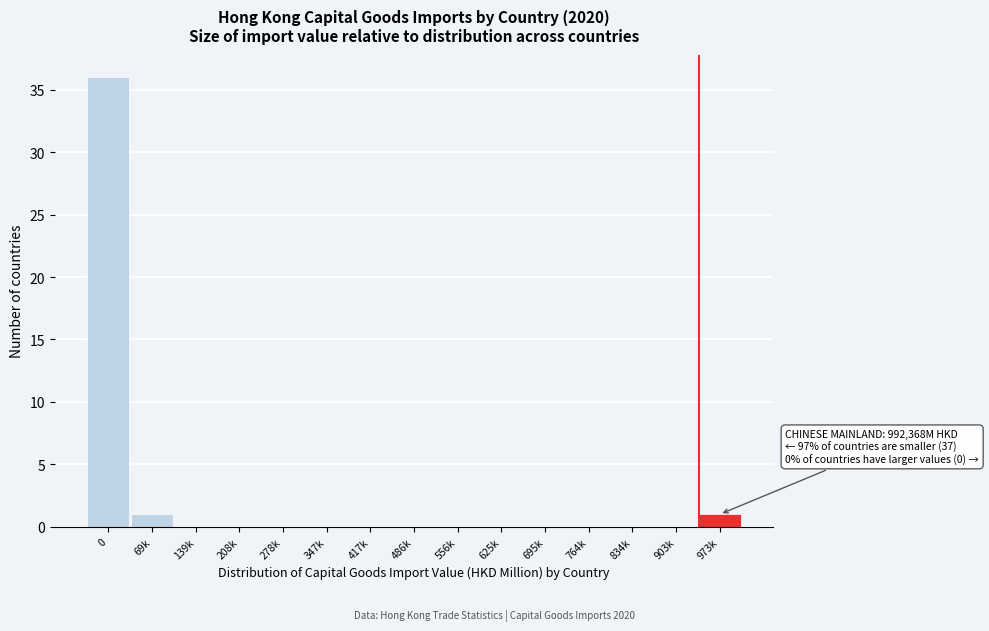

Reading left to right, what are all the values shown in this chart?

0=36	69k=1	139k=0	208k=0	278k=0	347k=0	417k=0	486k=0	556k=0	625k=0	695k=0	764k=0	834k=0	903k=0	973k=1